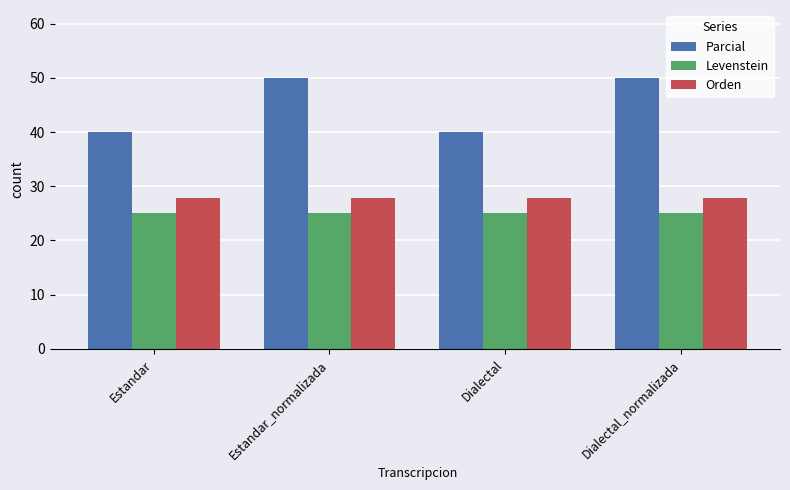

What is the lowest value of the Orden series?

27.8